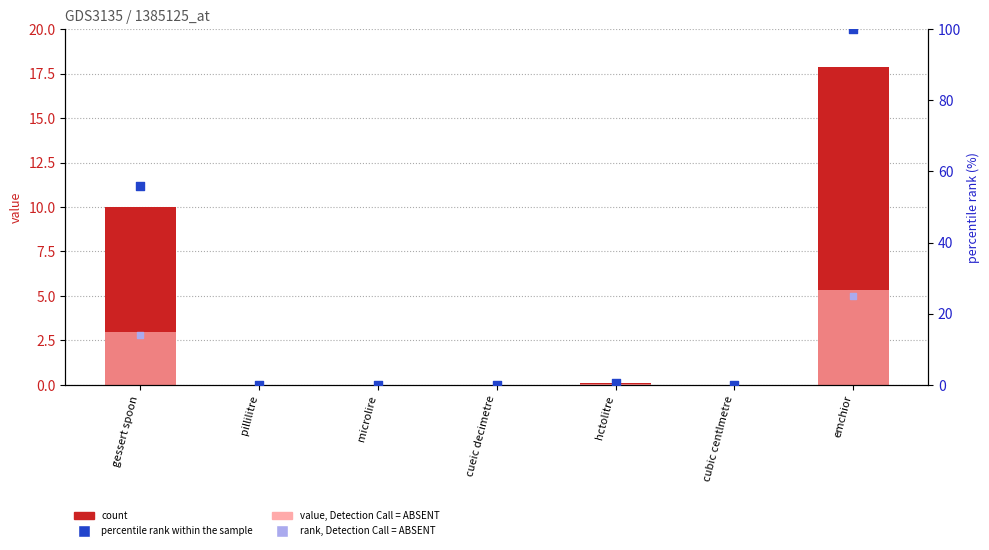

Is the value of rank, Detection Call = ABSENT at microlire greater than the value of value, Detection Call = ABSENT at cubic centlmetre?

Yes